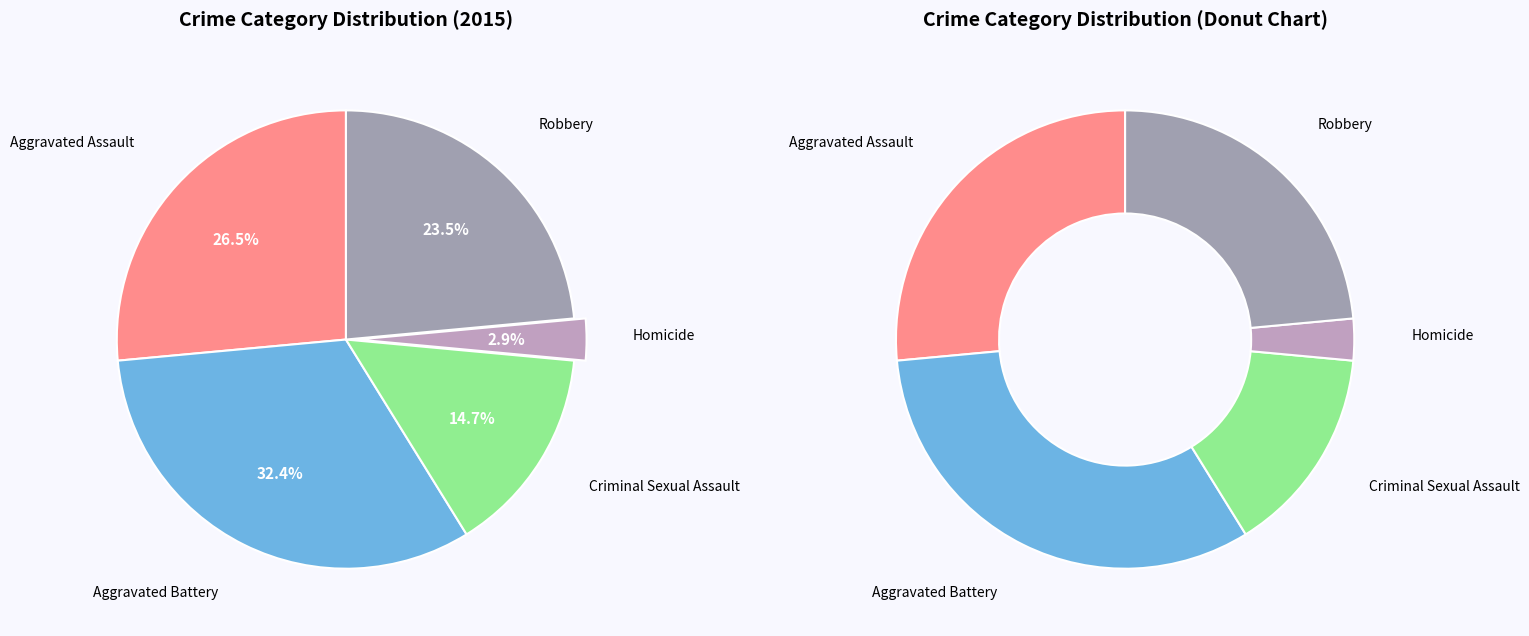

How many slices are in this pie chart?

5